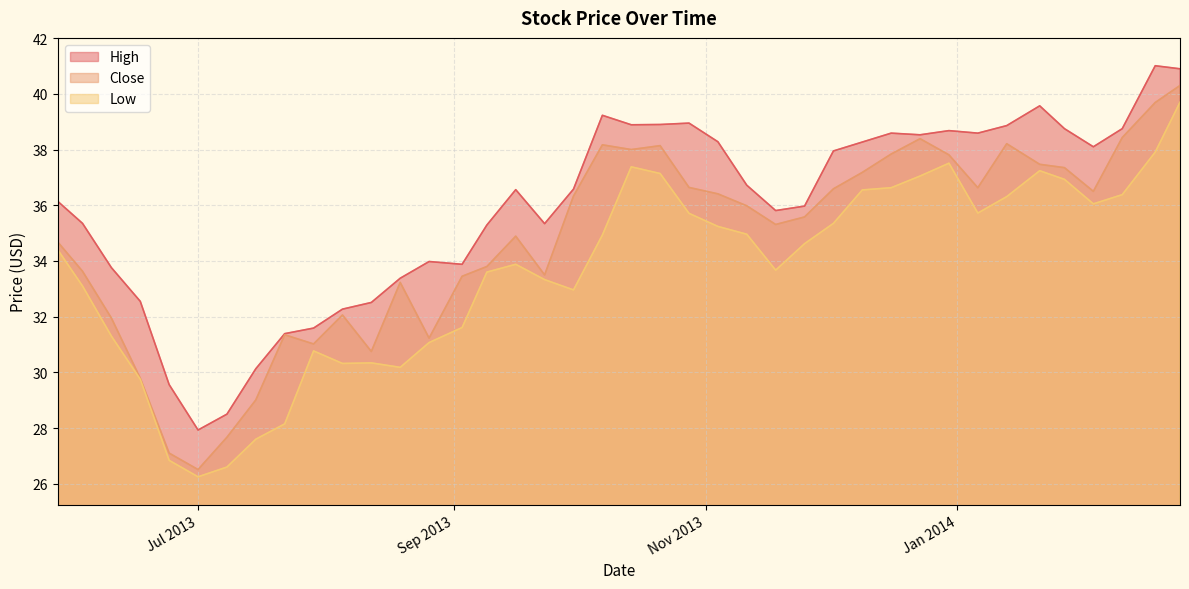

How many lines are shown in the chart?

3